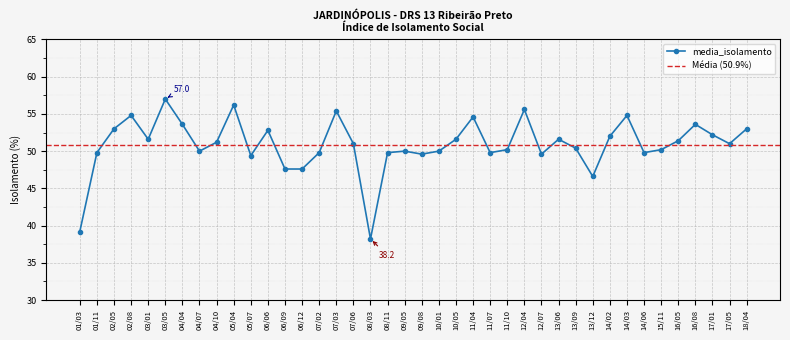

At which label is the value closest to 47?

13/12